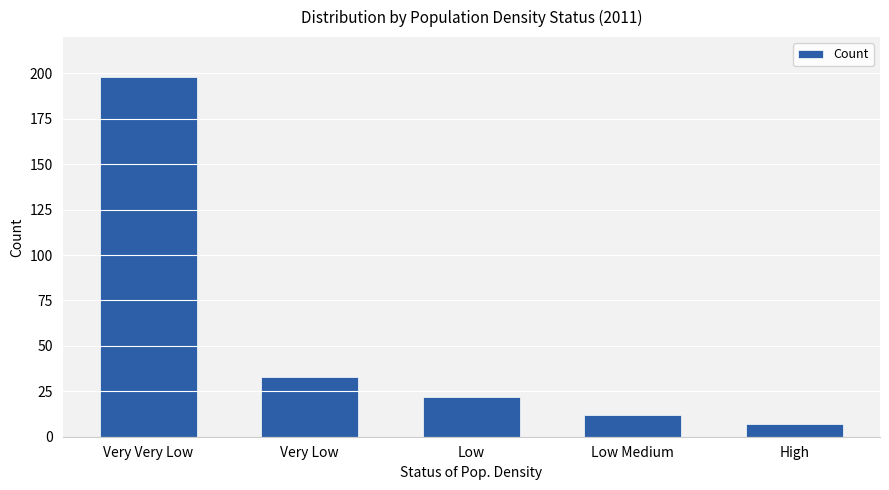

How many categories are shown in the chart?

5